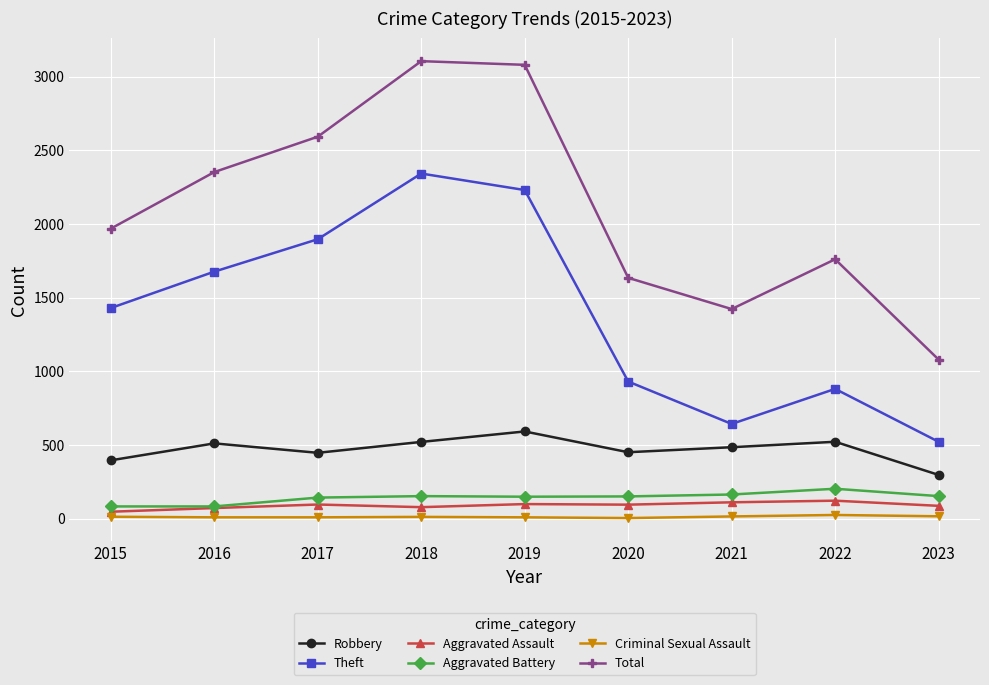

The Total series shows 1422 at 2021. True or false?

True